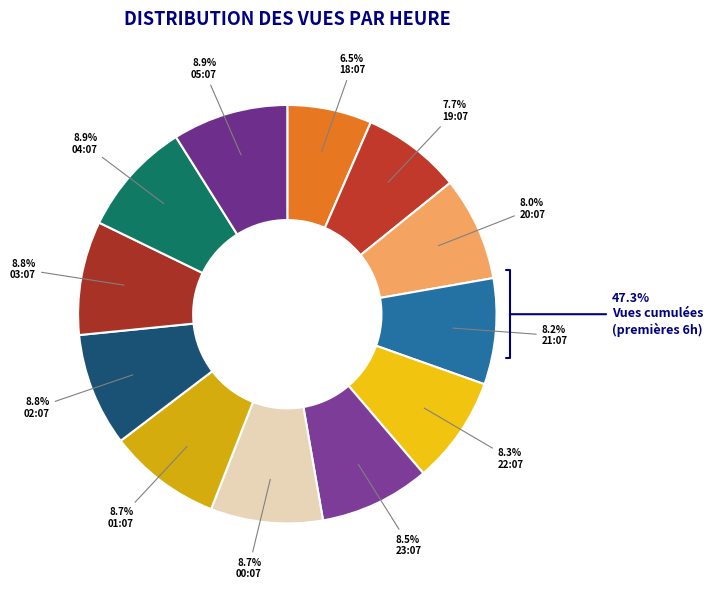

Do 02:07 and 05:07 together represent more than half of the pie?

No